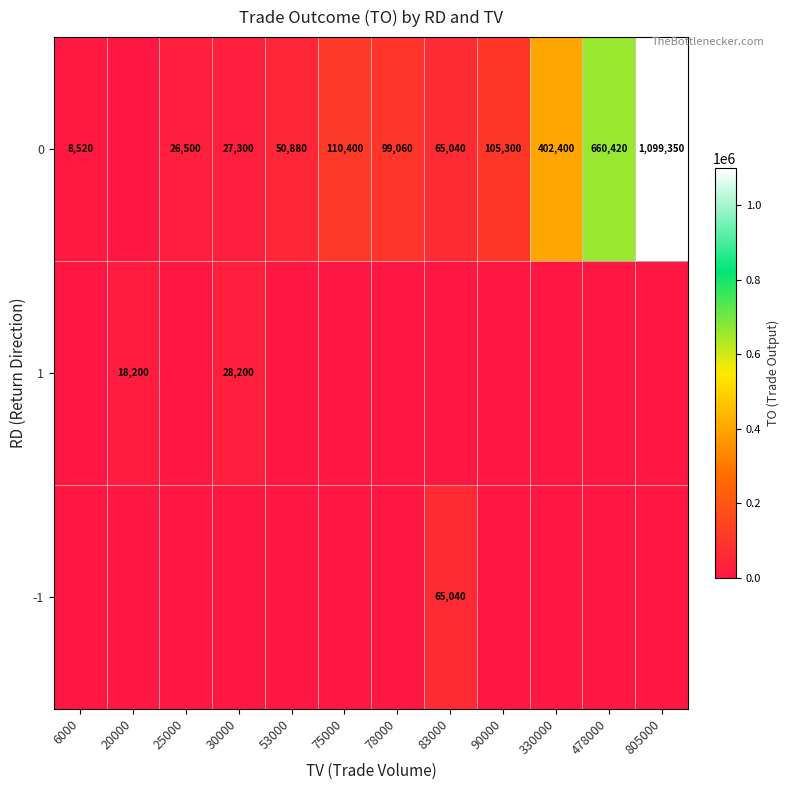

Is it true that 0 equals 110400 at 75000?

True